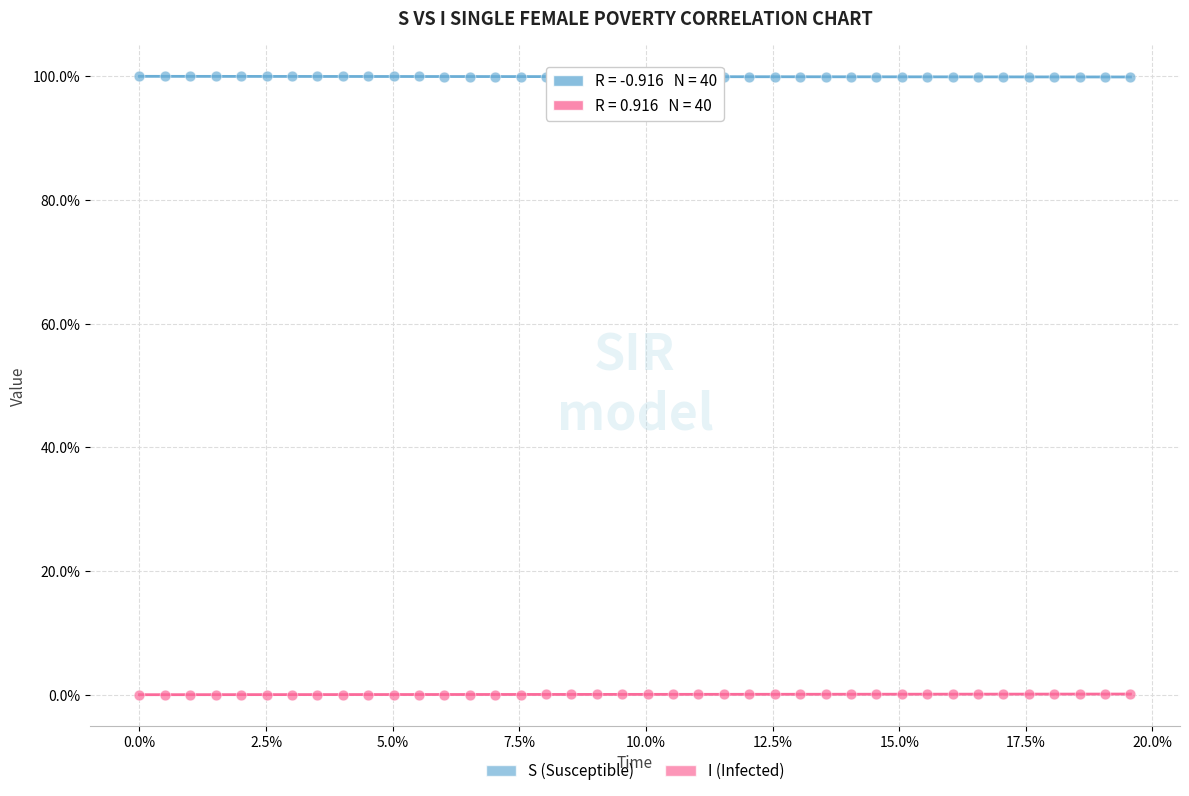

What are all the series names shown in the legend?

S (Susceptible), I (Infected)